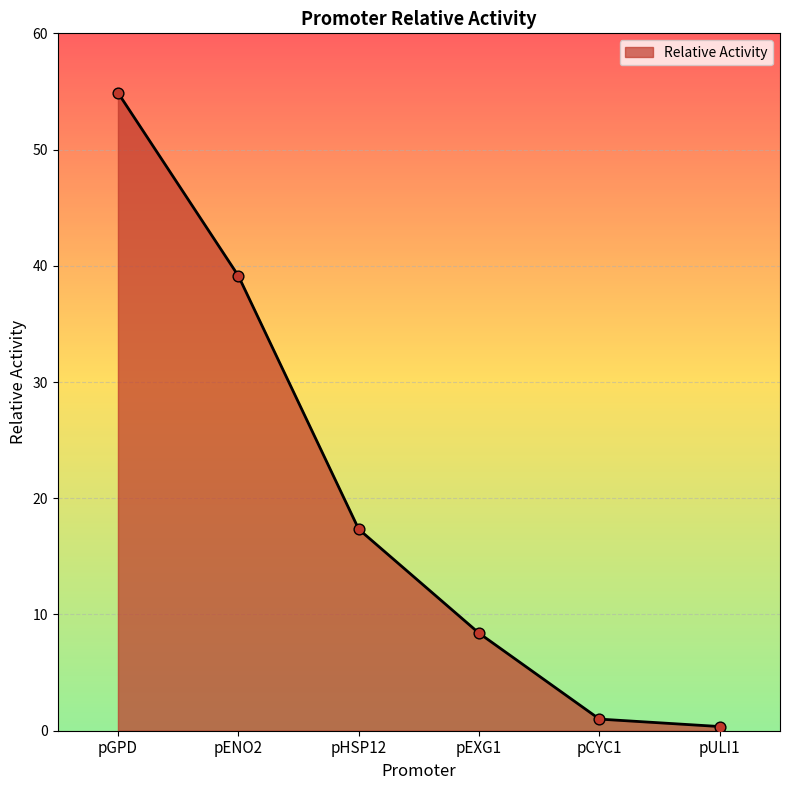

Which has a higher value, pEXG1 or pENO2?

pENO2